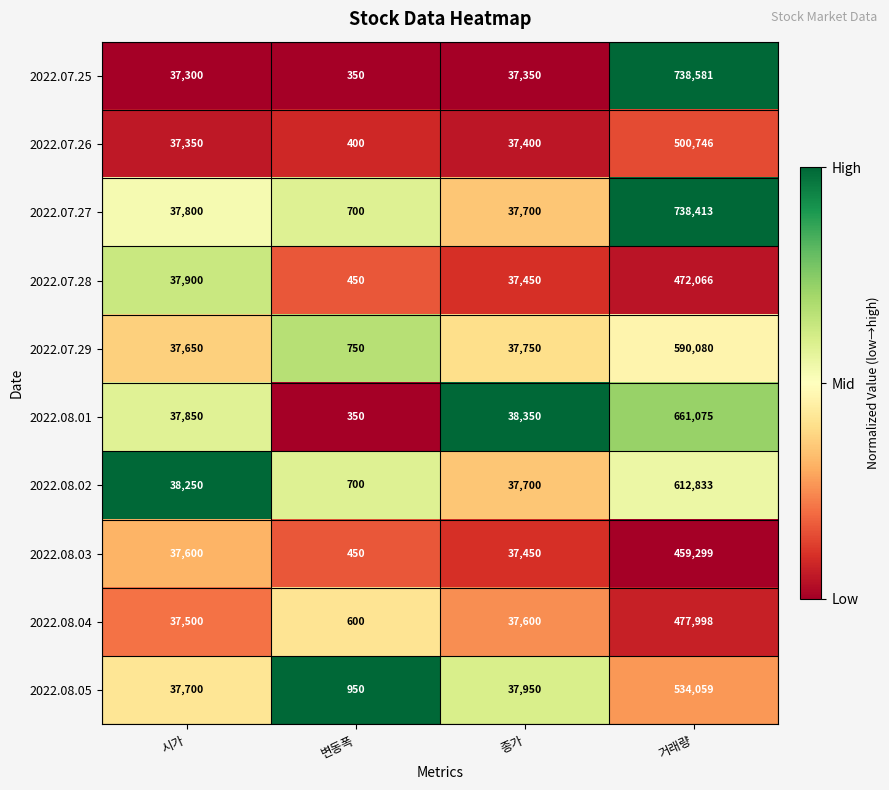

Which series has the widest spread of values?

2022.07.25